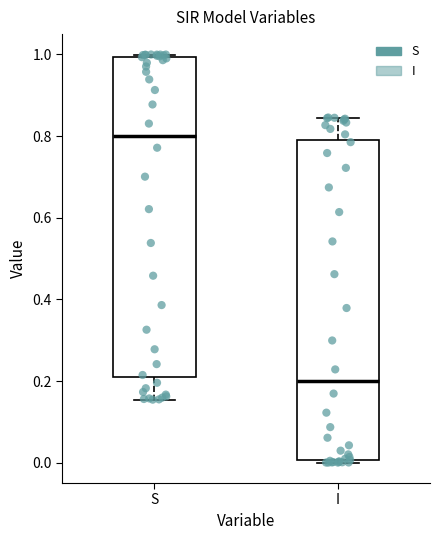

Reading left to right, read every box against the y-axis: the position of its median line, the range the box covers, and the ends of its whiskers. The values are not printed on the chart, so give them approximately, as read against the axis.

S: median 0.80, box 0.22 to 1.00, whiskers 0.16 to 1.00
I: median 0.20, box 0.00 to 0.78, whiskers 0.00 to 0.84